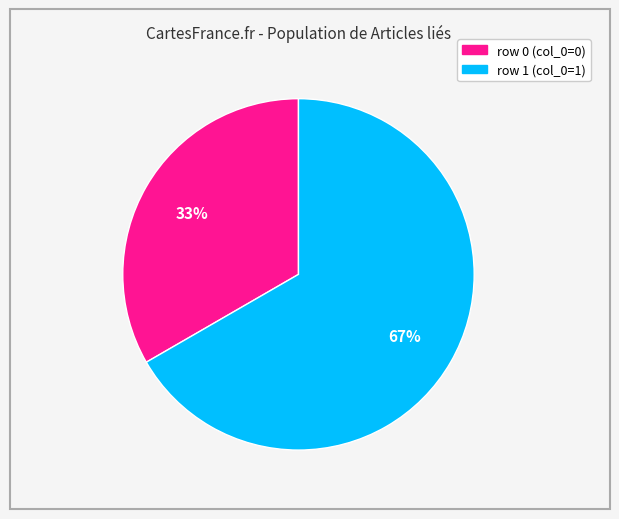

To the nearest percent, what is the average slice percentage?

50%